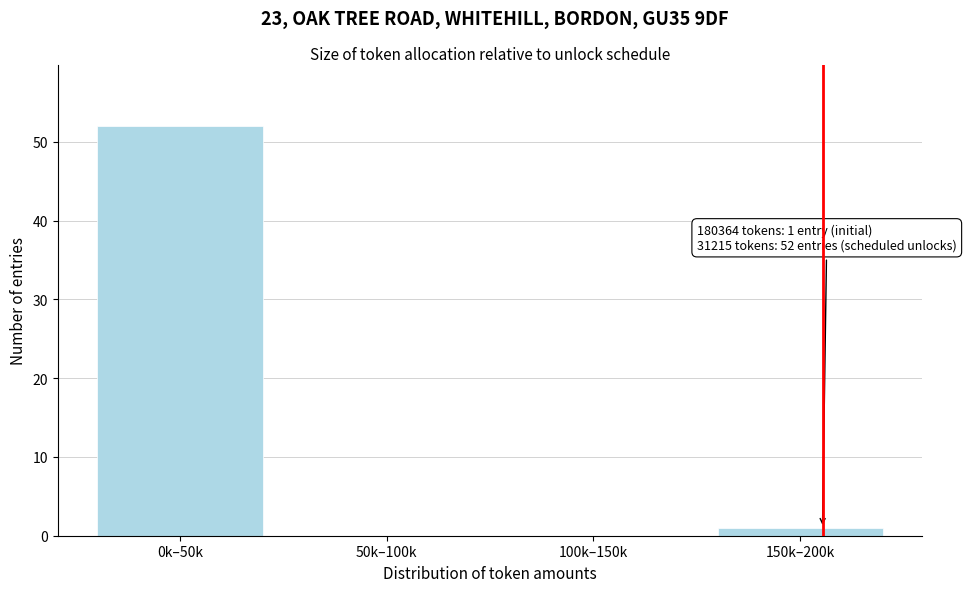

Reading left to right, list all the values displayed in this chart.

0k–50k=52	50k–100k=0	100k–150k=0	150k–200k=1